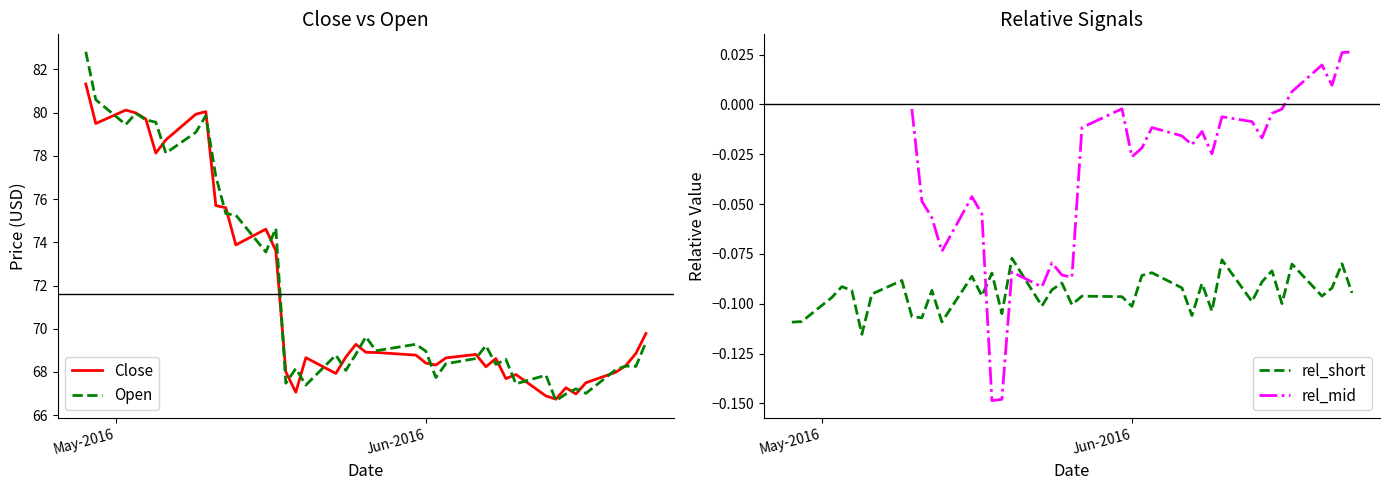

What is the highest value of the Open series?

82.8